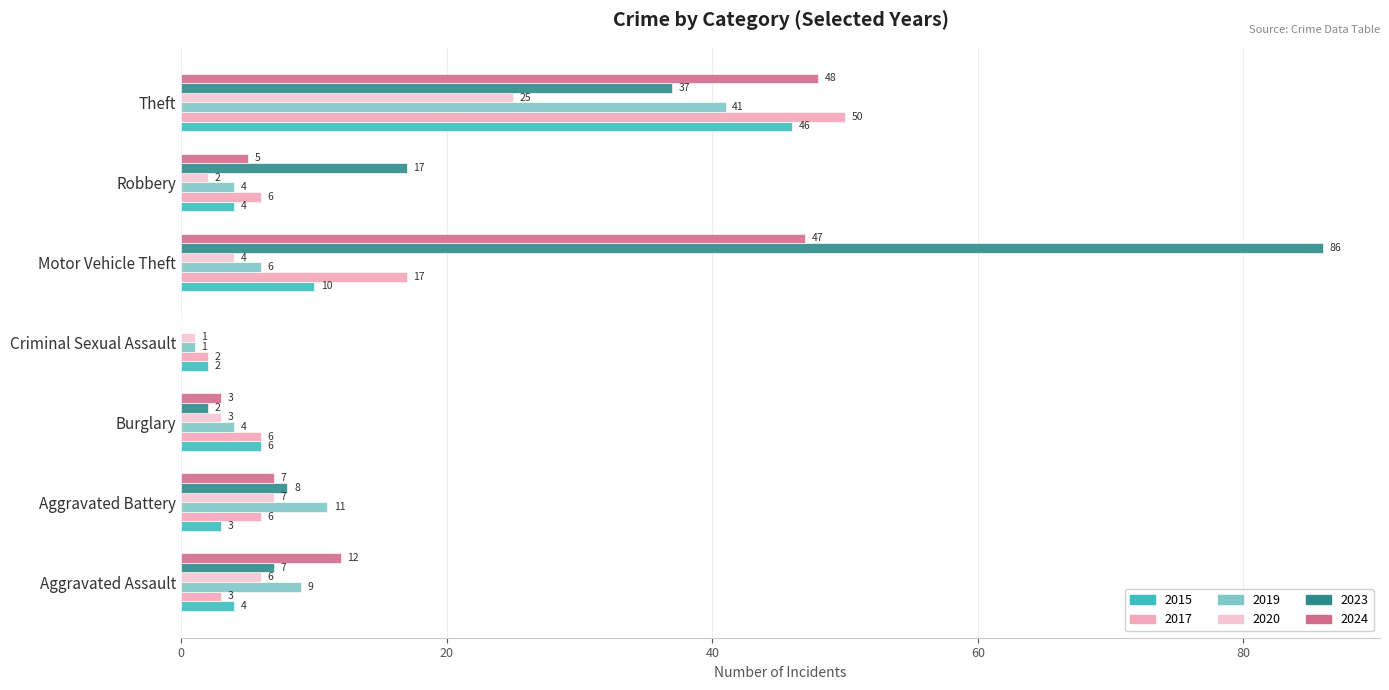

Is it true that 2017 equals 3 at Aggravated Assault?

True